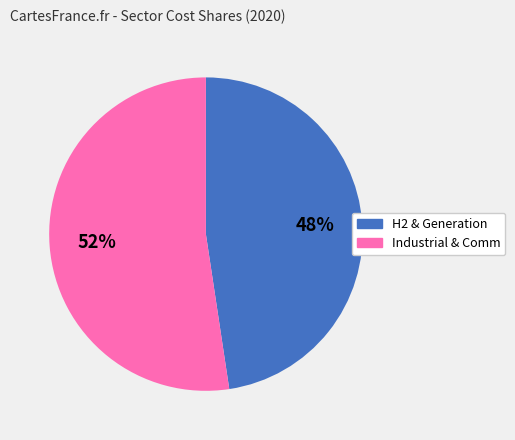

Is there any slice that represents more than half of the pie?

Yes